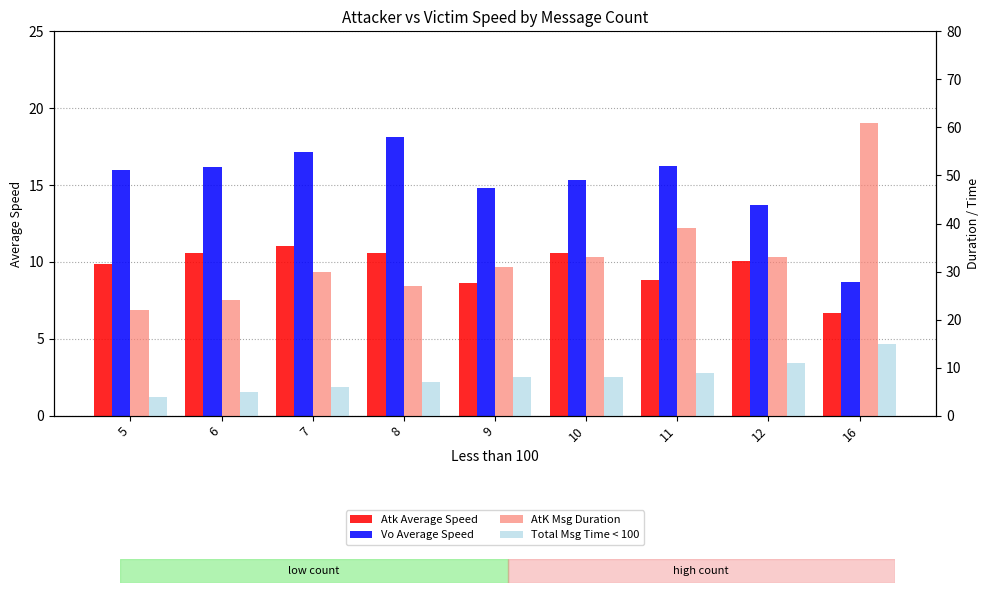

Is it true that AtK Msg Duration equals 7.7 at 9?

False